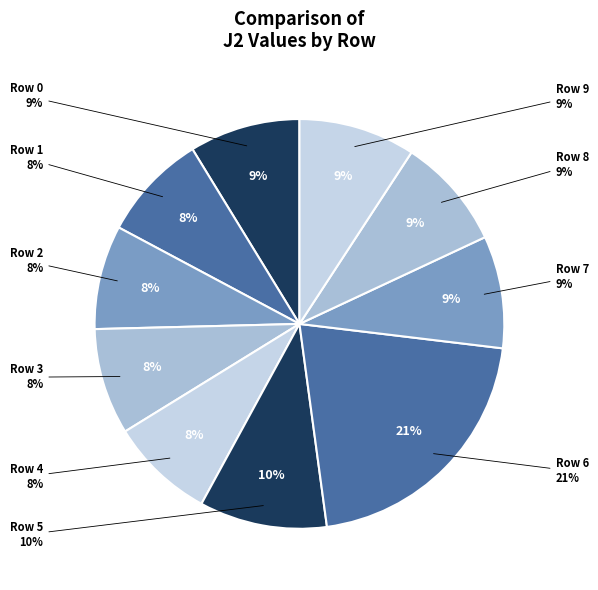

Do 1 and 0 together represent more than half of the pie?

No